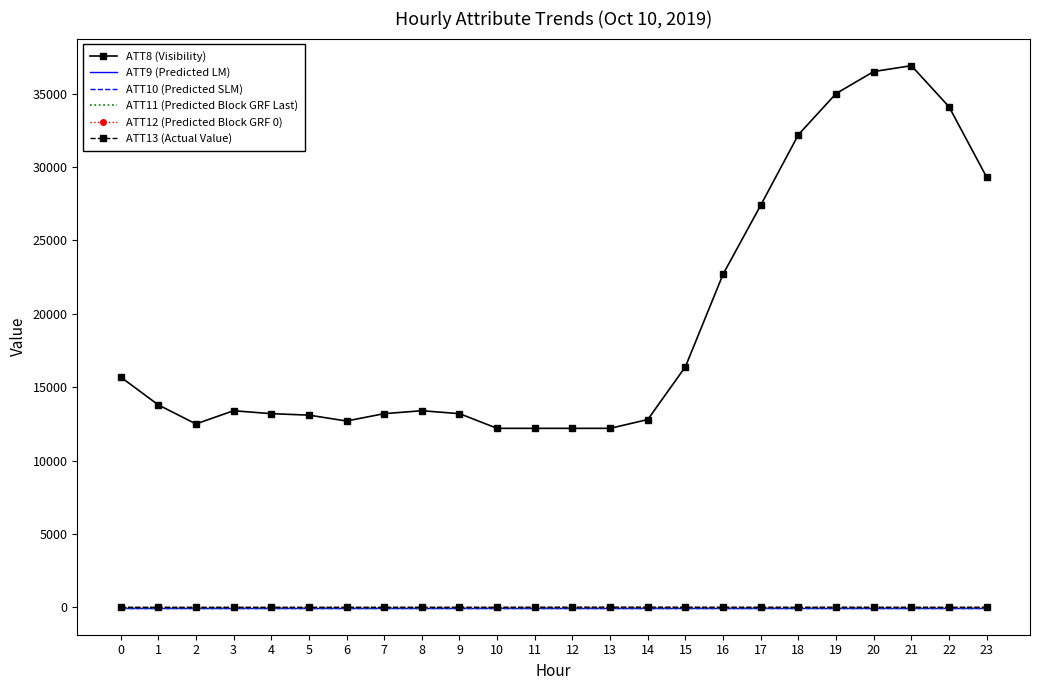

Reading left to right, list all the values displayed in this chart.

ATT8 (Visibility): 15700.0	13800.0	12500.0	13400.0	13200.0	13100.0	12700.0	13200.0	13400.0	13200.0	12200.0	12200.0	12200.0	12200.0	12800.0	16400.0	22700.0	27400.0	32200.0	35000.0	36500.0	36900.0	34100.0	29300.0
ATT9 (Predicted LM): -10.0	-10.0	-10.0	-10.0	-10.0	-10.0	-10.0	-10.0	-10.0	-10.0	-10.0	-10.0	-10.0	-10.0	-10.0	-10.0	-10.0	-10.0	-10.0	-10.0	-10.0	-10.0	-10.0	-10.0
ATT10 (Predicted SLM): -10.0	-10.0	-10.0	-10.0	-10.0	-10.0	-10.0	-10.0	-10.0	-10.0	-10.0	-10.0	-10.0	-10.0	-10.0	-10.0	-10.0	-10.0	-10.0	-10.0	-10.0	-10.0	-10.0	-10.0
ATT11 (Predicted Block GRF Last): -10.0	-10.0	-10.0	-10.0	-10.0	-10.0	-10.0	-10.0	-10.0	-10.0	-10.0	-10.0	-10.0	-10.0	-10.0	-10.0	-10.0	-10.0	-10.0	-10.0	-10.0	-10.0	-10.0	-10.0
ATT12 (Predicted Block GRF 0): 2.9	3.3	3.5	4.5	4.1	4.0	4.8	4.7	3.8	3.4	1.9	2.7	3.5	3.3	4.2	4.8	4.6	4.6	4.2	3.7	3.4	3.7	3.2	2.6
ATT13 (Actual Value): 11.3	11.2	11.0	11.2	11.6	12.5	12.3	12.8	14.5	14.5	15.2	16.7	21.3	23.7	22.7	18.9	17.0	16.2	14.5	17.6	14.8	15.1	14.2	17.7